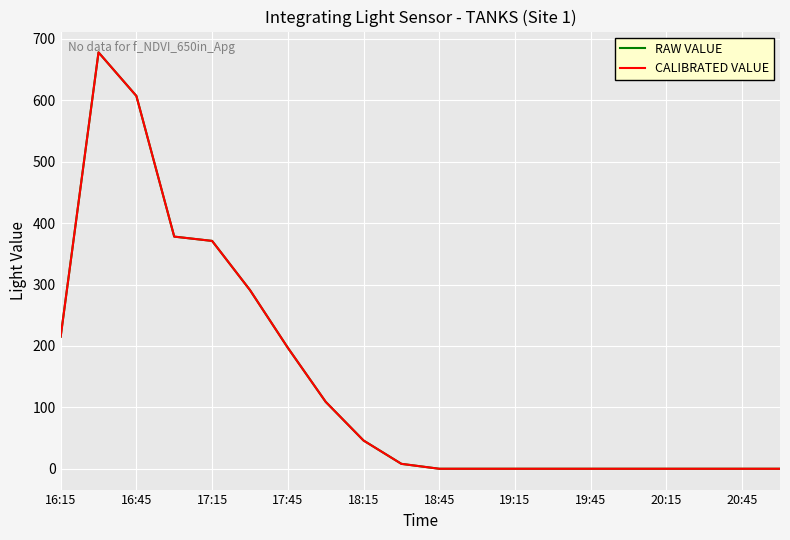

Reading left to right, extract all data points from this chart.

RAW VALUE: 215	678	607	378	371	291	197	109	46	8	0	0	0	0	0	0	0	0	0	0
CALIBRATED VALUE: 215	678	607	378	371	291	197	109	46	8	0	0	0	0	0	0	0	0	0	0